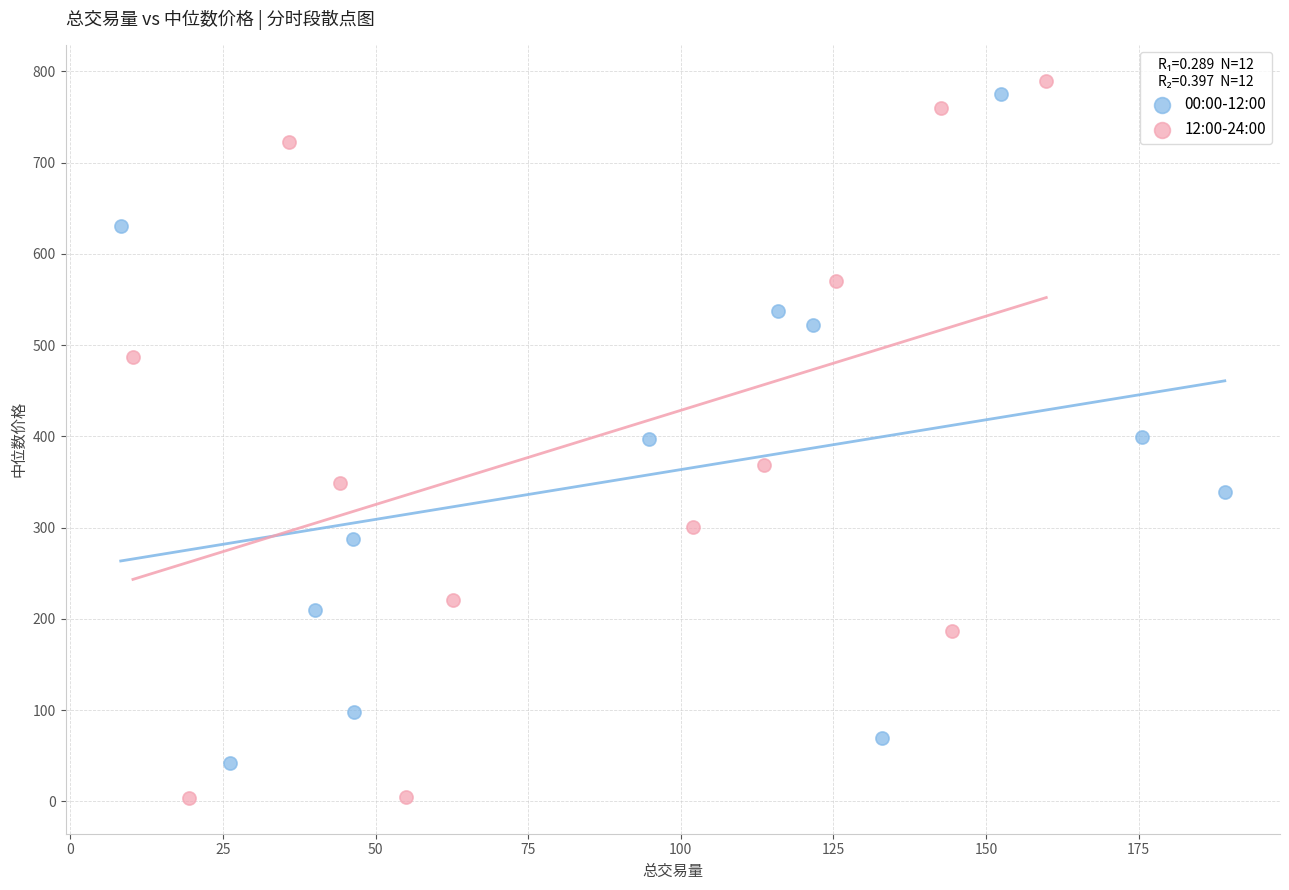

Which series has the largest Y range (max minus min)?

12:00-24:00